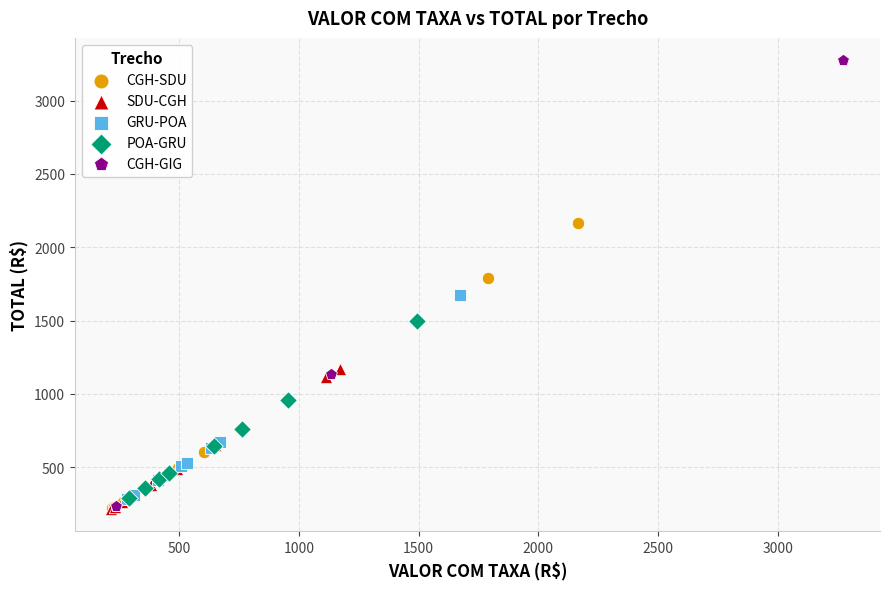

Which series contains the highest Y value?

CGH-GIG